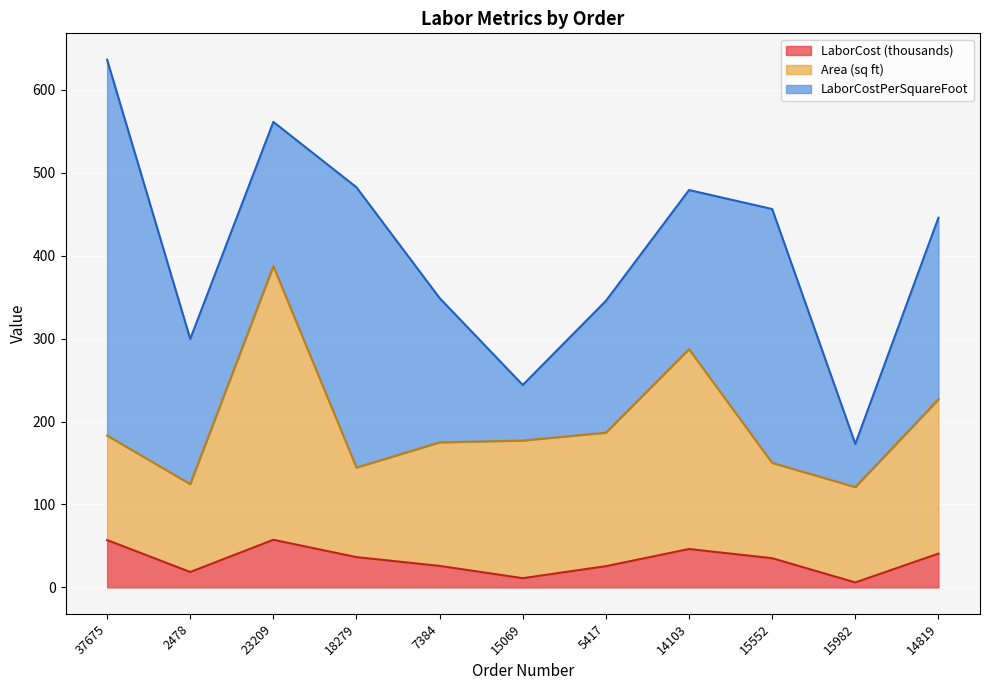

What is the total value across all series at 23209?

561.4